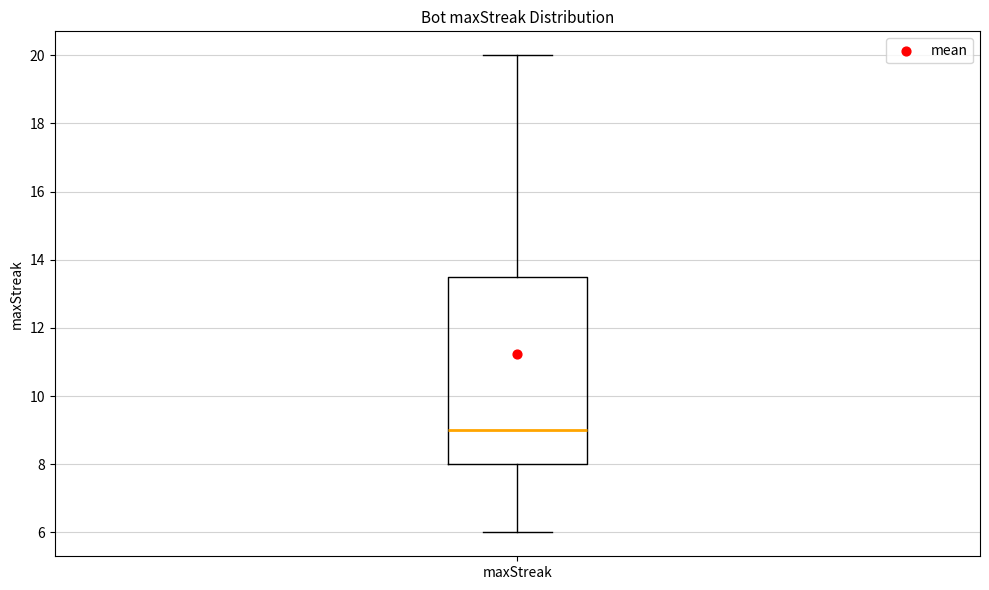

Read this box plot against the y-axis: the position of the median line, the range covered by the box, and the ends of both whiskers. The values are not printed on the chart, so give them approximately, as read against the axis.

median 9.0, box 8.0 to 13.6, whiskers 6.0 to 20.0